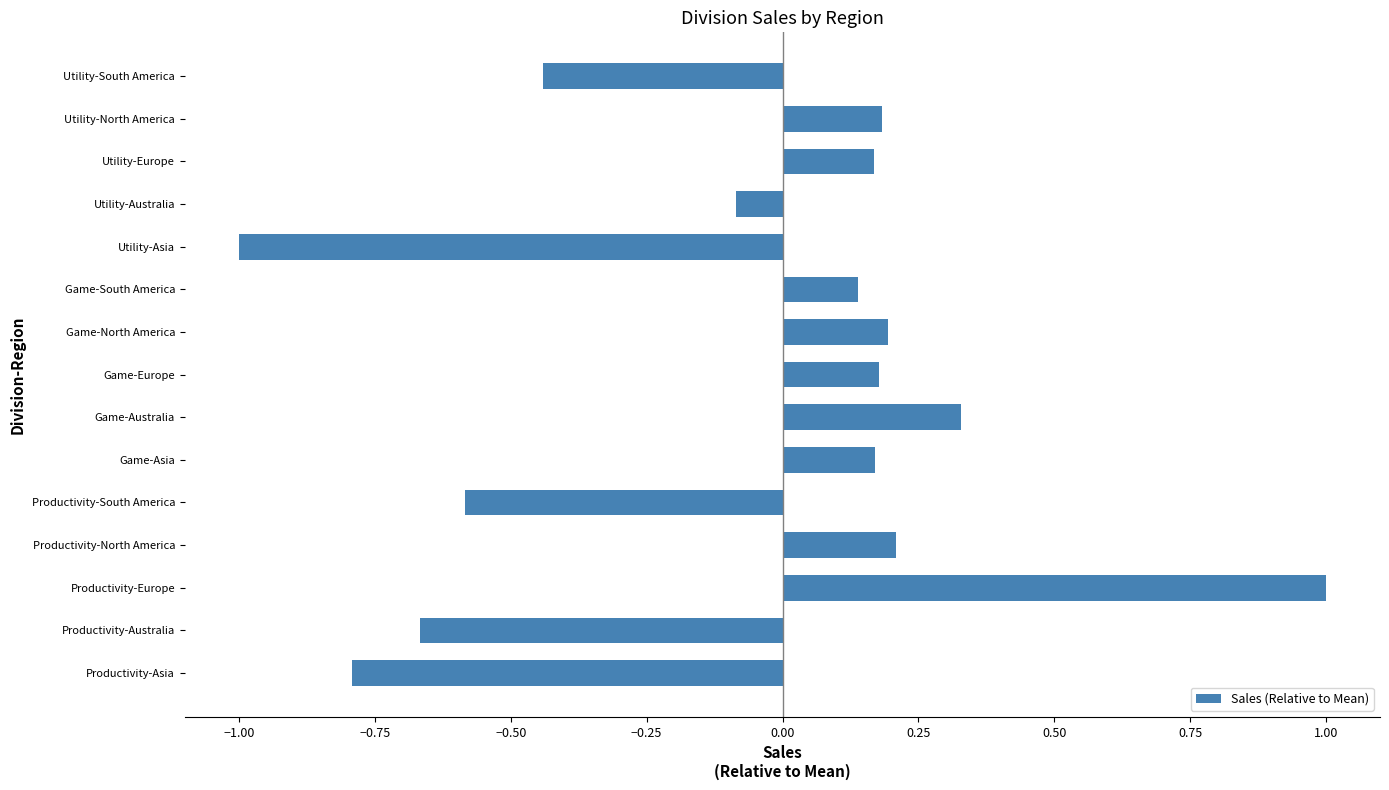

True or false: the data shows -0.8 at Productivity-Asia.

True